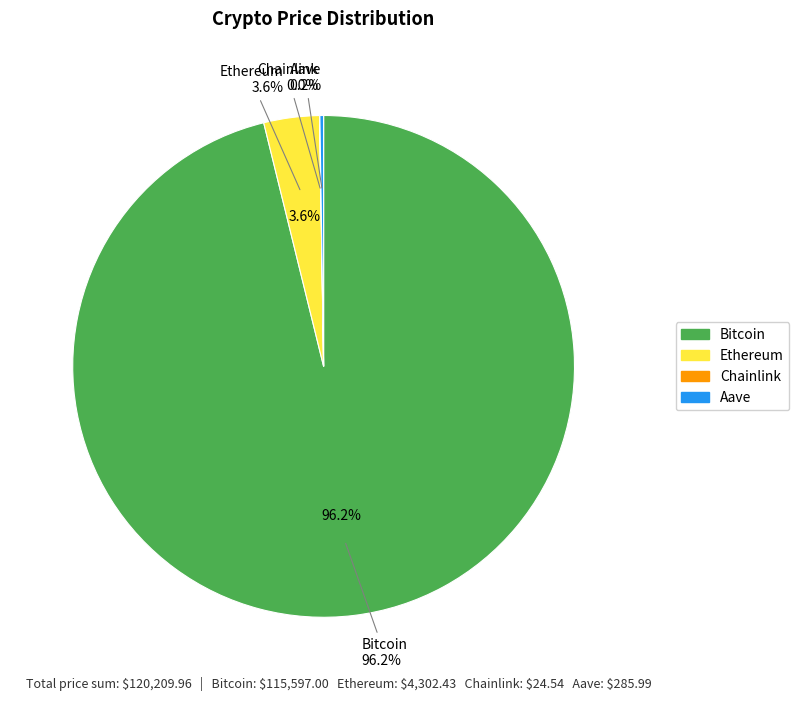

What percentage is the Ethereum slice, to the nearest percent?

4%